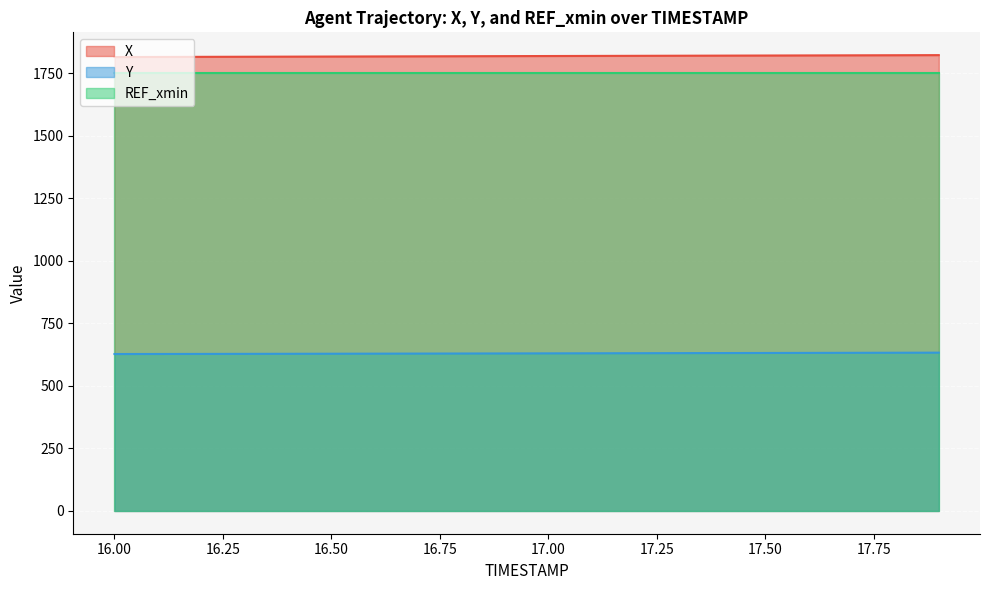

The Y series shows 629.4 at 16.7. True or false?

True